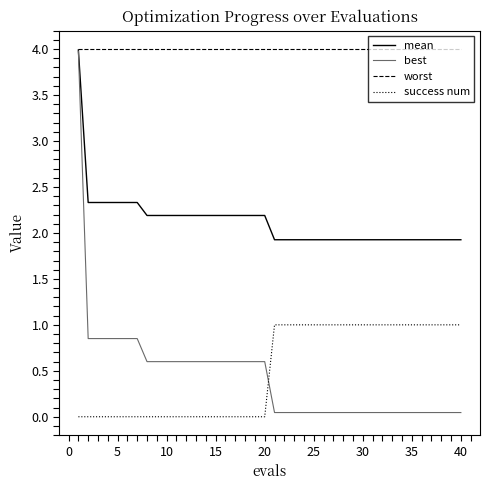

True or false: mean and success num cross at least once.

False